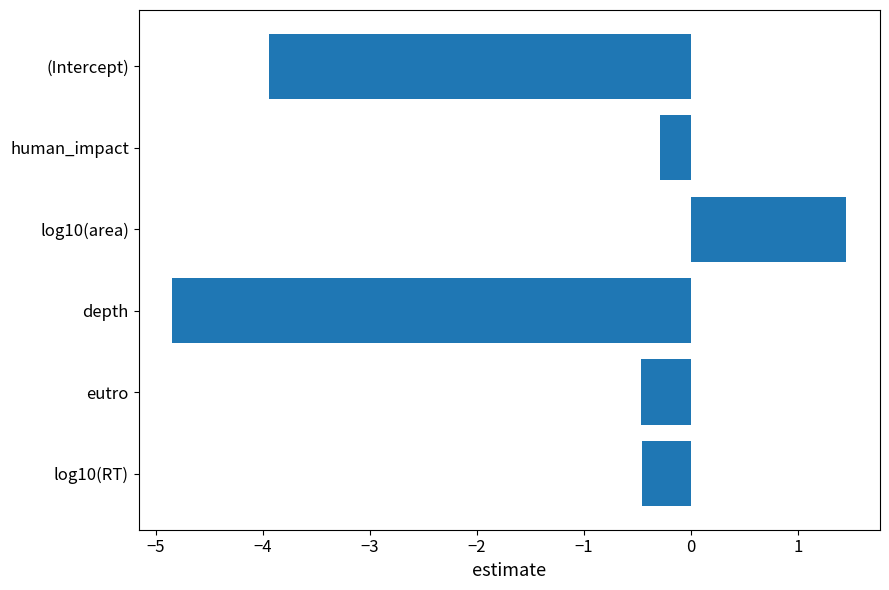

What is the sum of all values?

-8.6